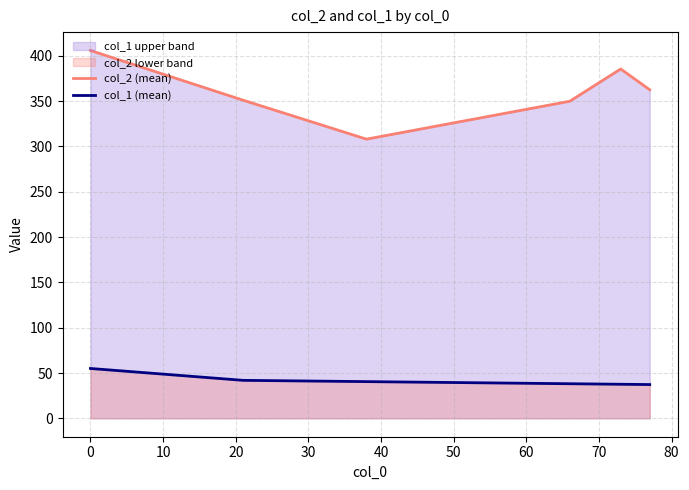

What is the difference between the second highest and second lowest values in the col_2 (mean) series?

35.6